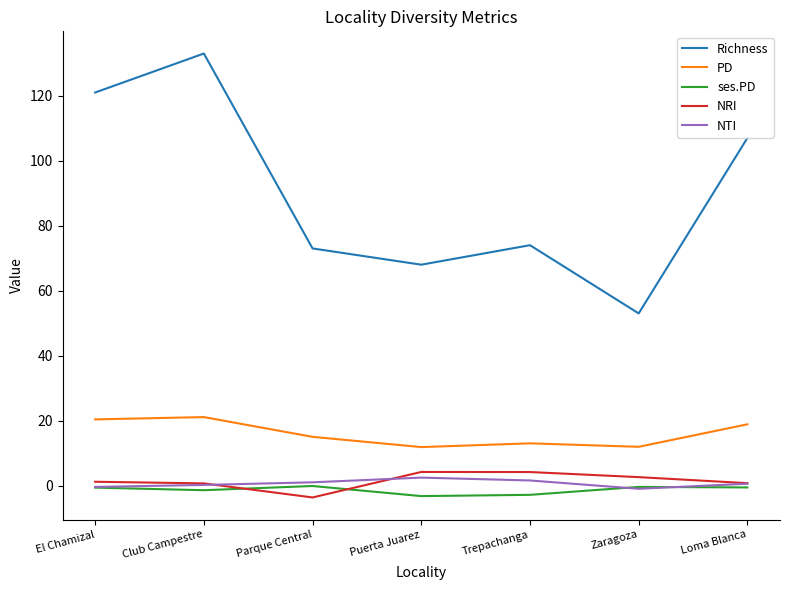

What is the sum of all NTI values?

4.4